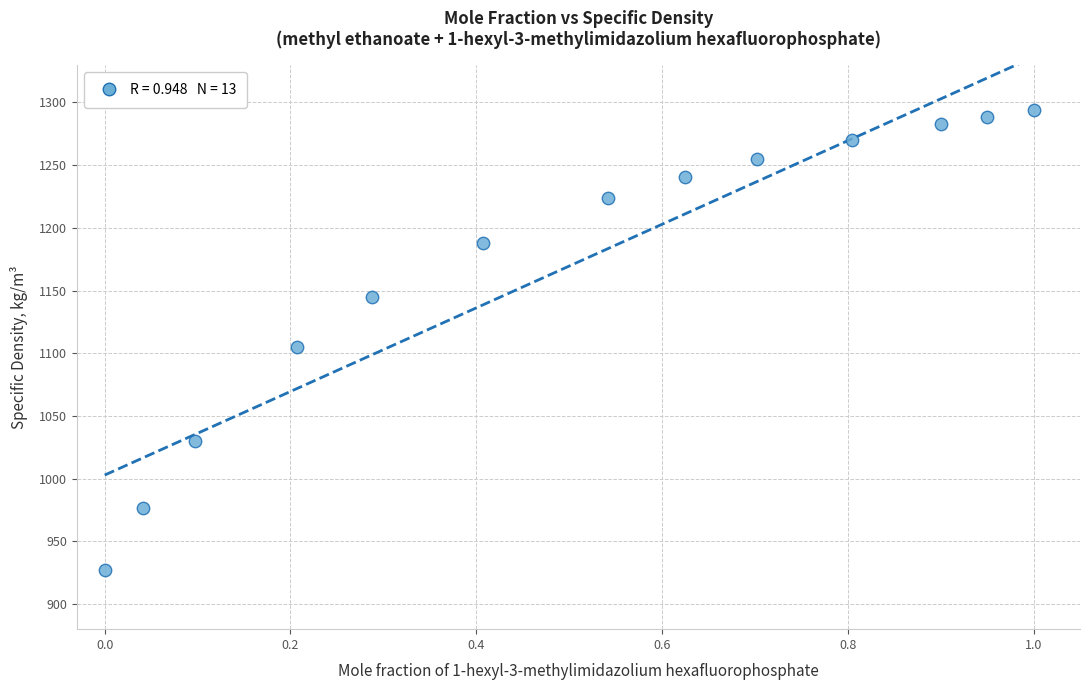

What Y value in the scatter plot is closest to 1110?

1105.1